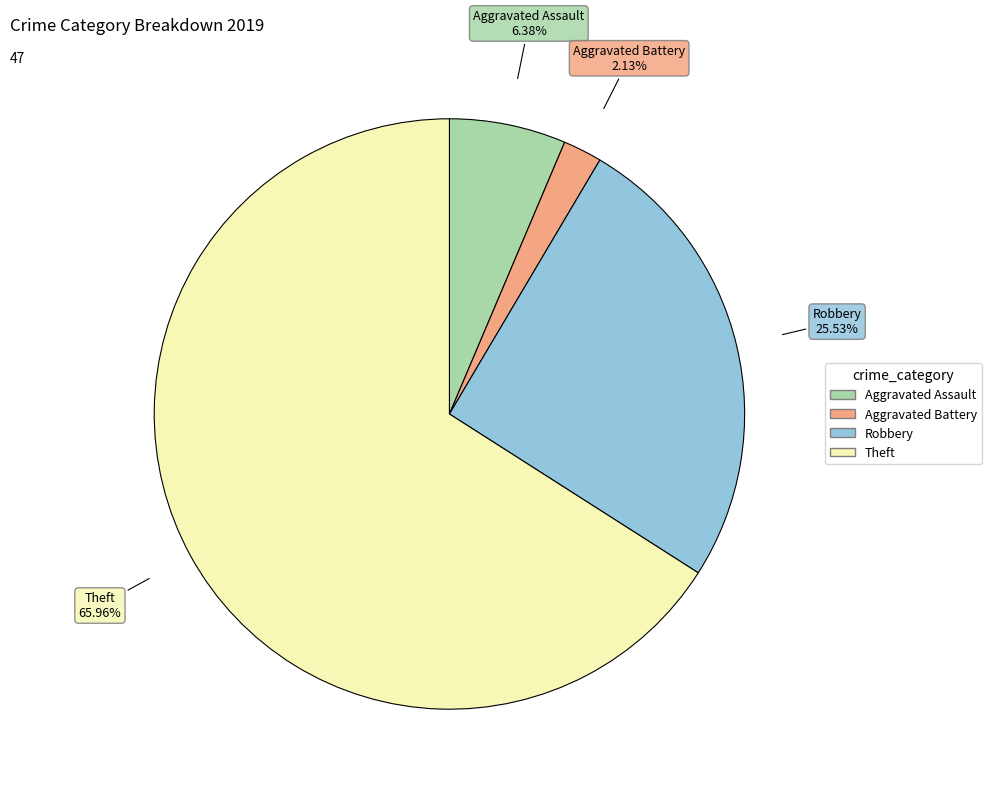

How much of the chart is everything except Aggravated Battery?

97.9%